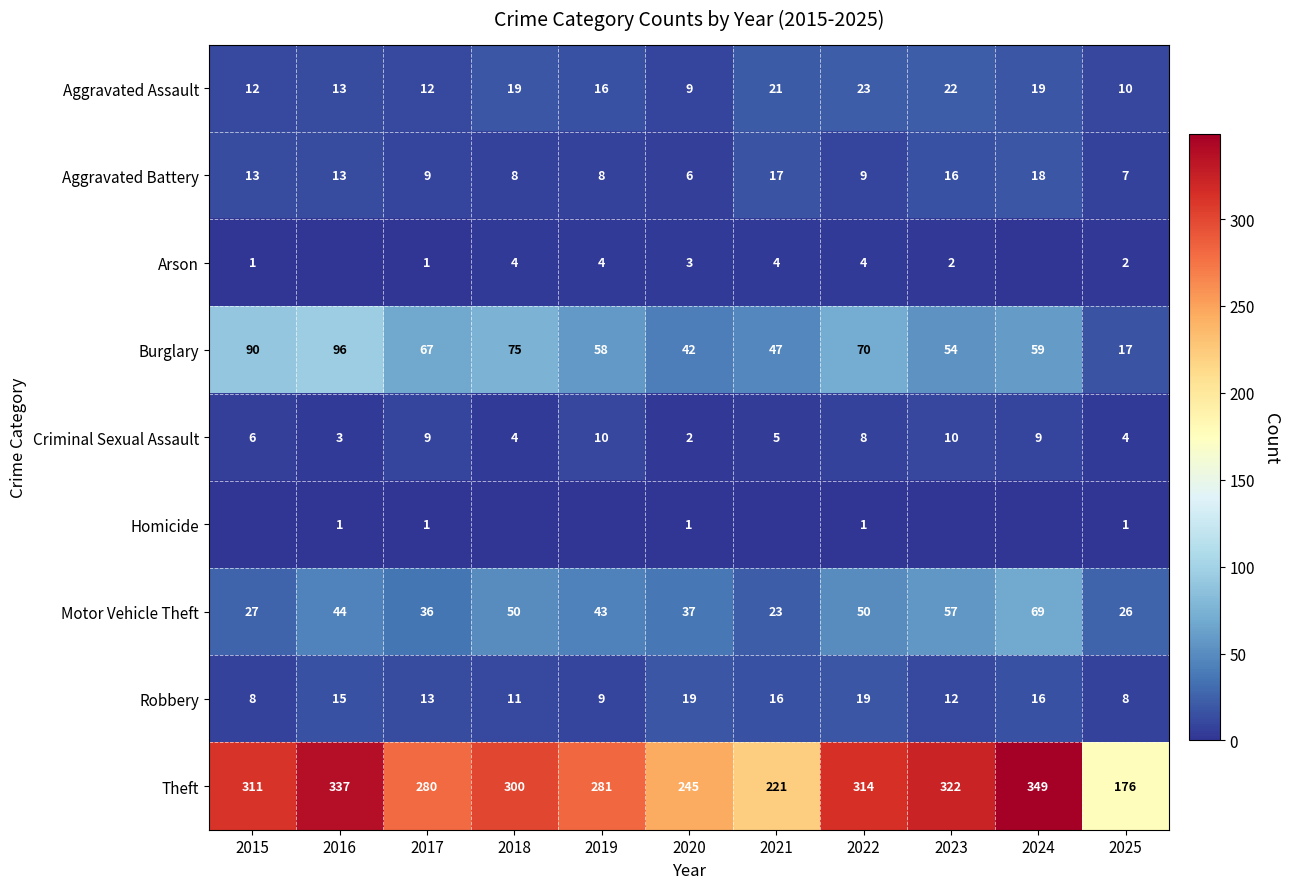

How many values in the Aggravated Assault series are below 16?

5